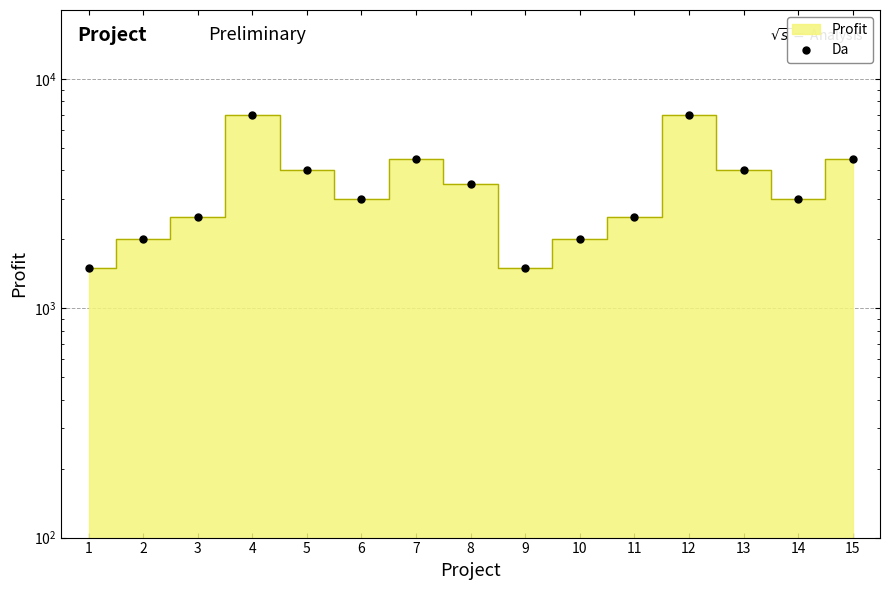

Does the chart have visible grid lines?

Yes